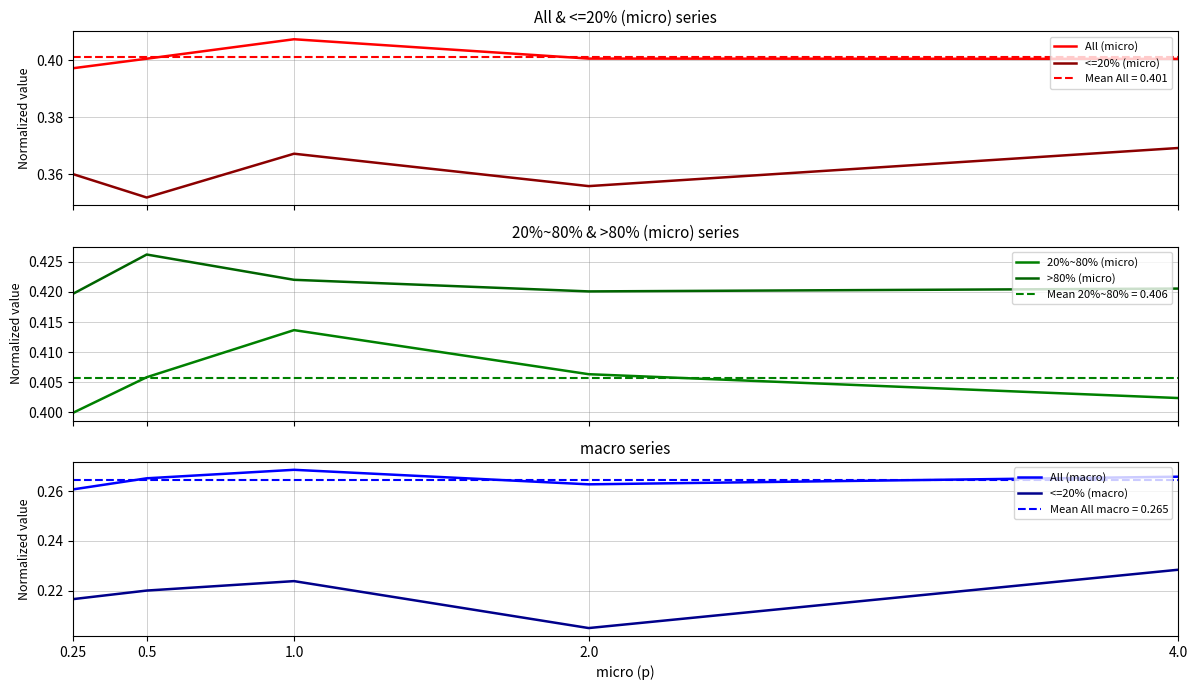

What is the sum of all <=20% (micro) values?

1.8